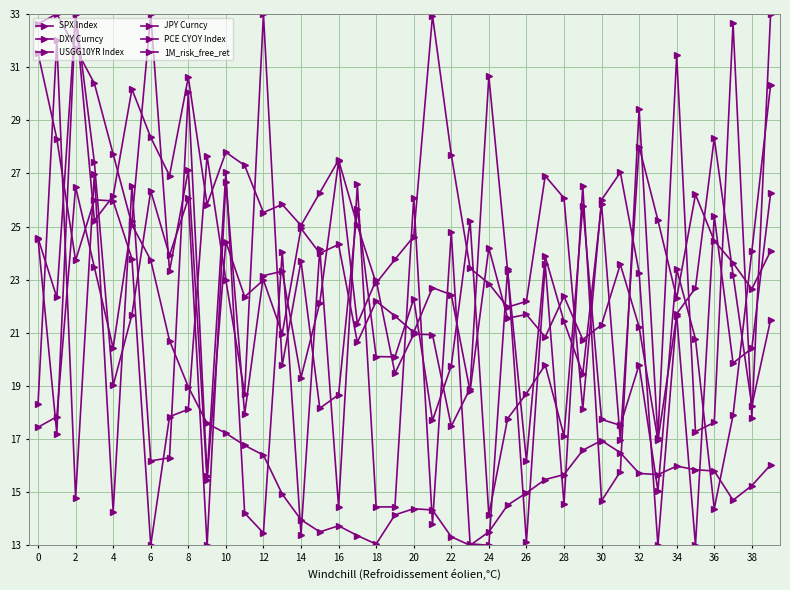

Does the chart have visible grid lines?

Yes